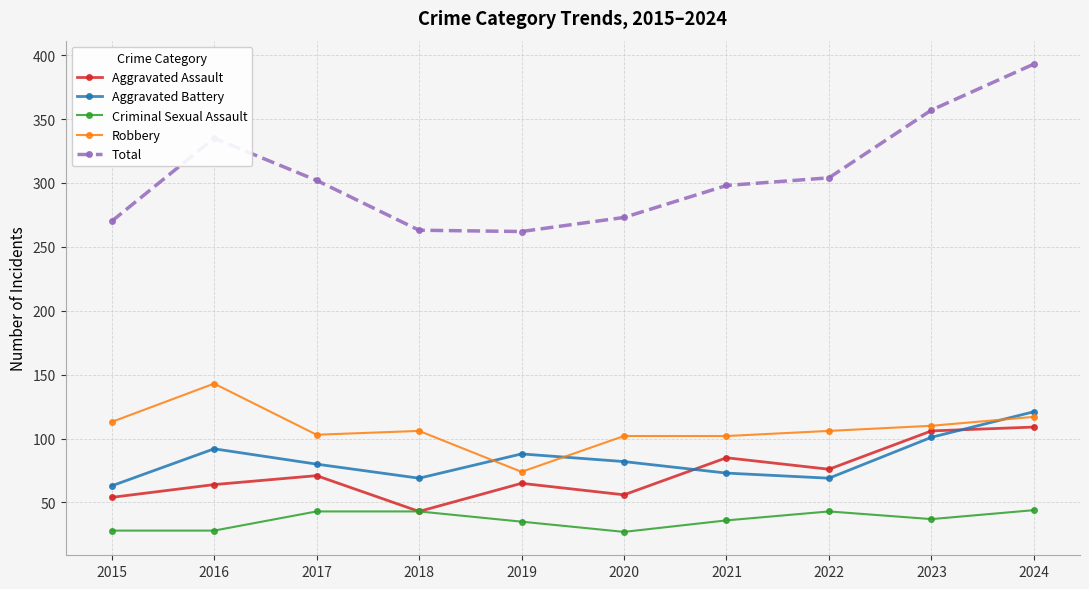

True or false: Robbery and Aggravated Assault cross at least once.

False